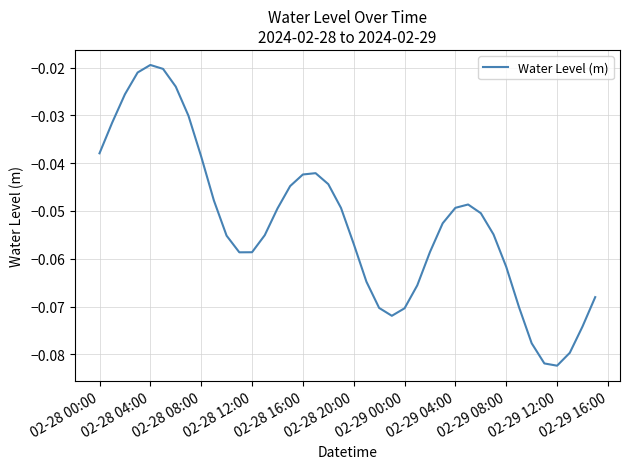

Which category has the highest value across all series?

02-28 04:00